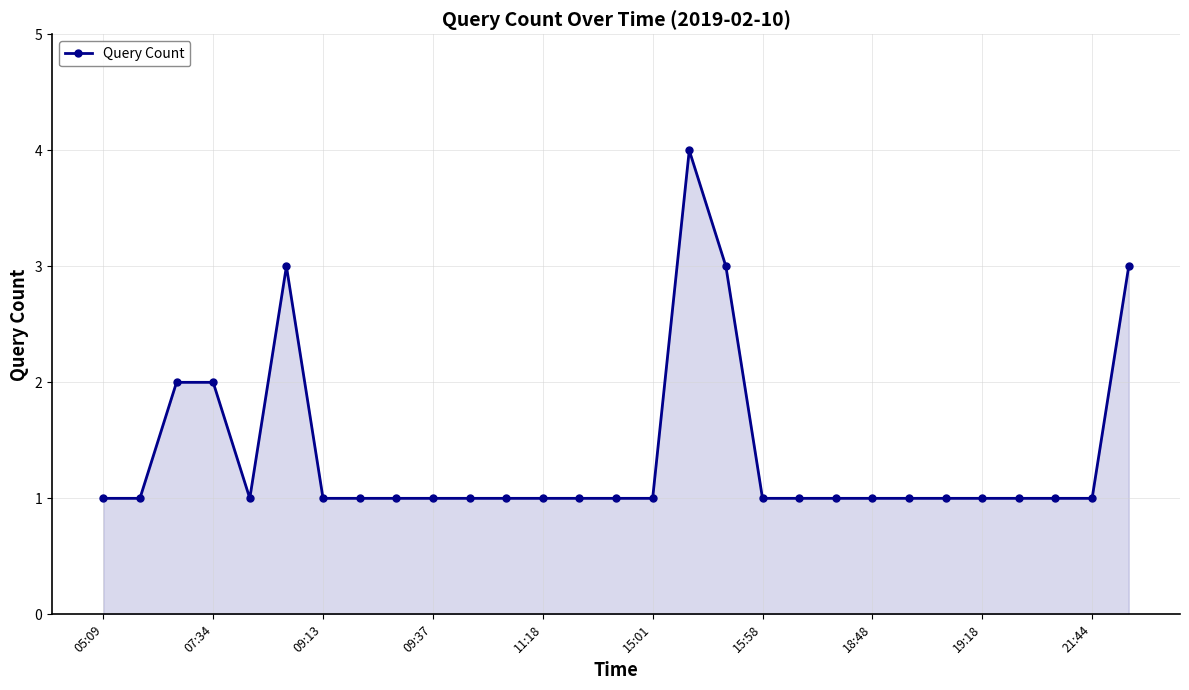

What is the sum of all values?

40